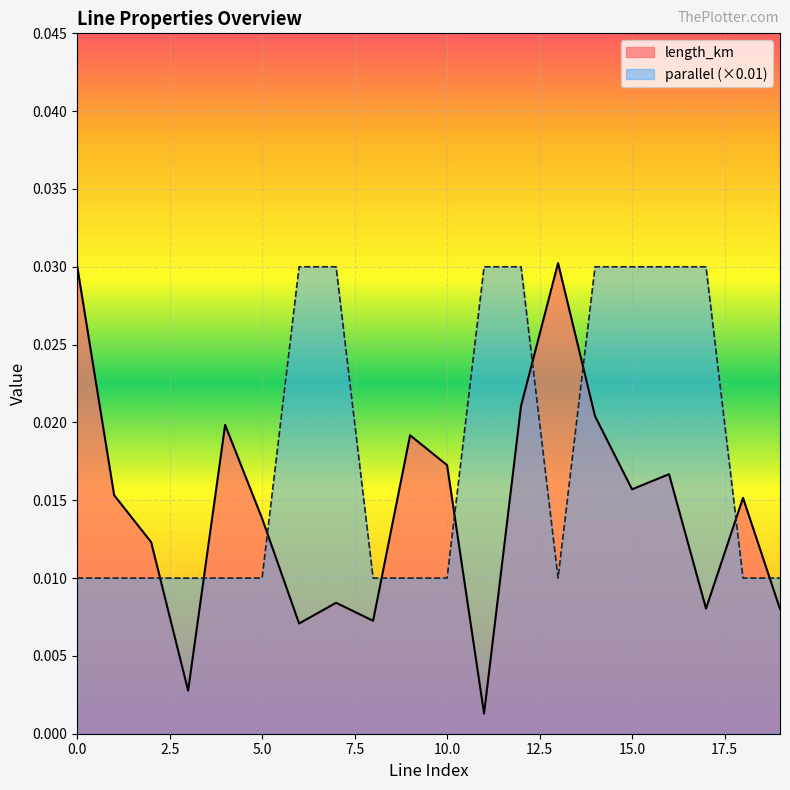

Which label corresponds to the smallest value in the chart?

11